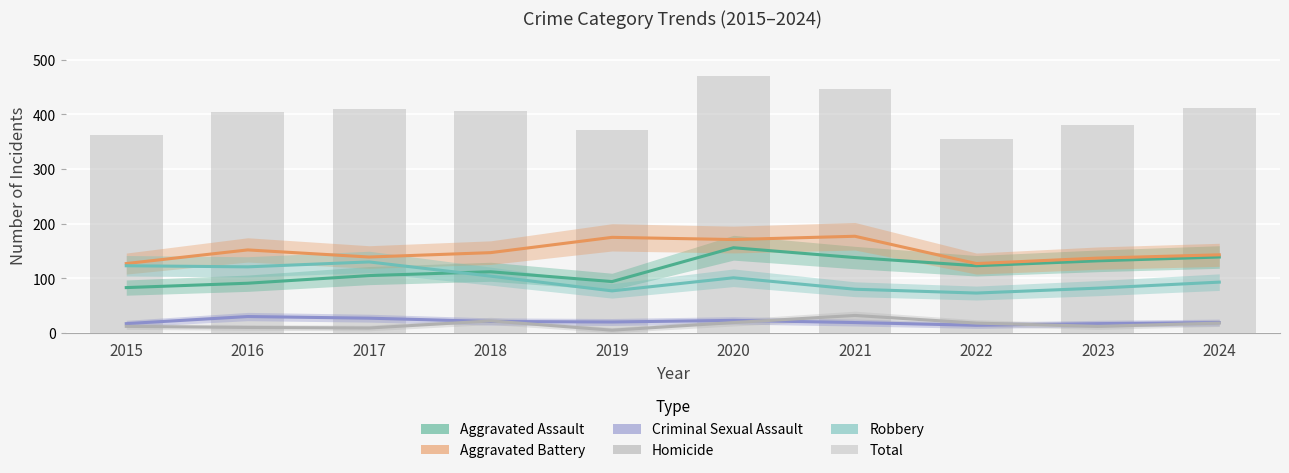

What is the difference between the second highest and second lowest values in the Aggravated Assault series?

48